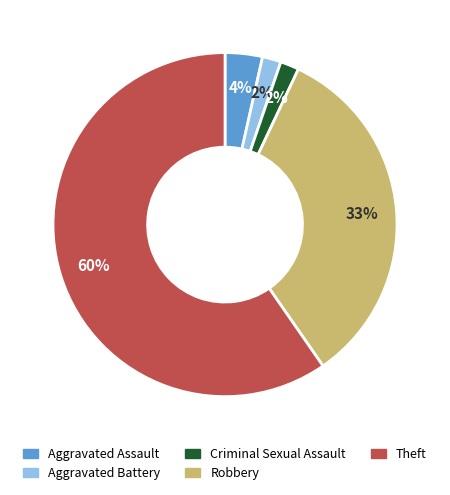

To the nearest percent, what percentage of the pie is Robbery?

33%